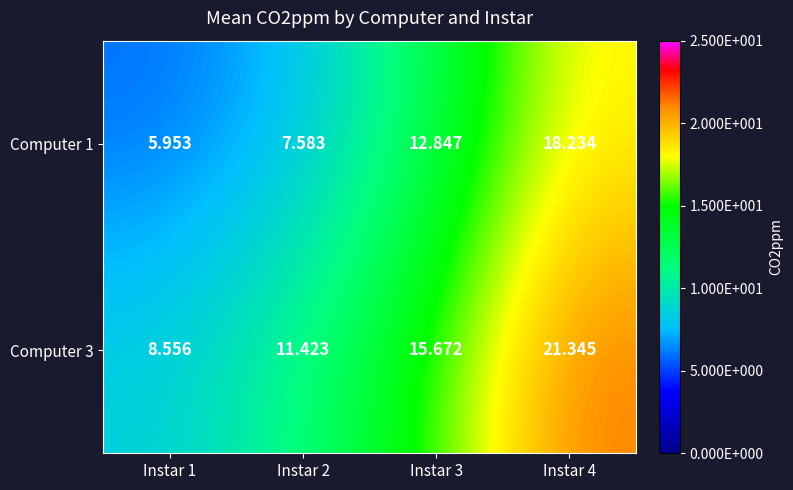

At which category does the chart reach its minimum across all series?

Instar 1